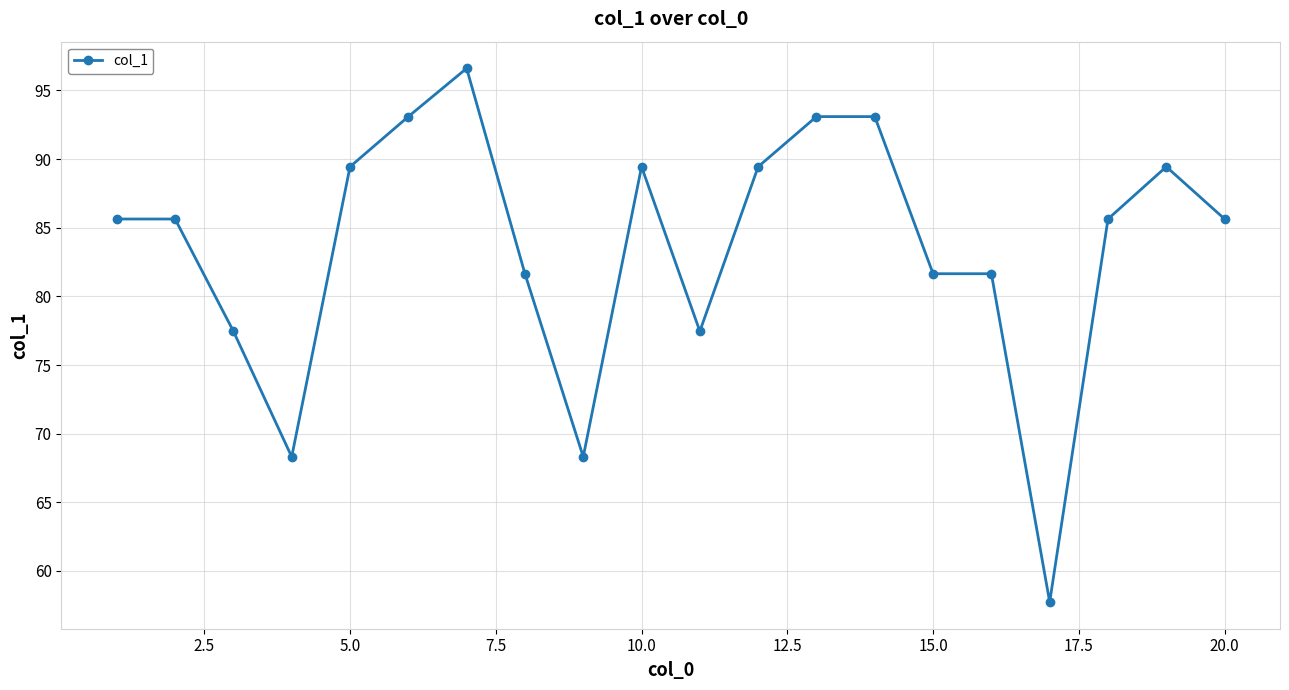

Reading left to right, extract all data points from this chart.

85.6	85.6	77.5	68.3	89.4	93.1	96.6	81.6	68.3	89.4	77.5	89.4	93.1	93.1	81.6	81.6	57.7	85.6	89.4	85.6